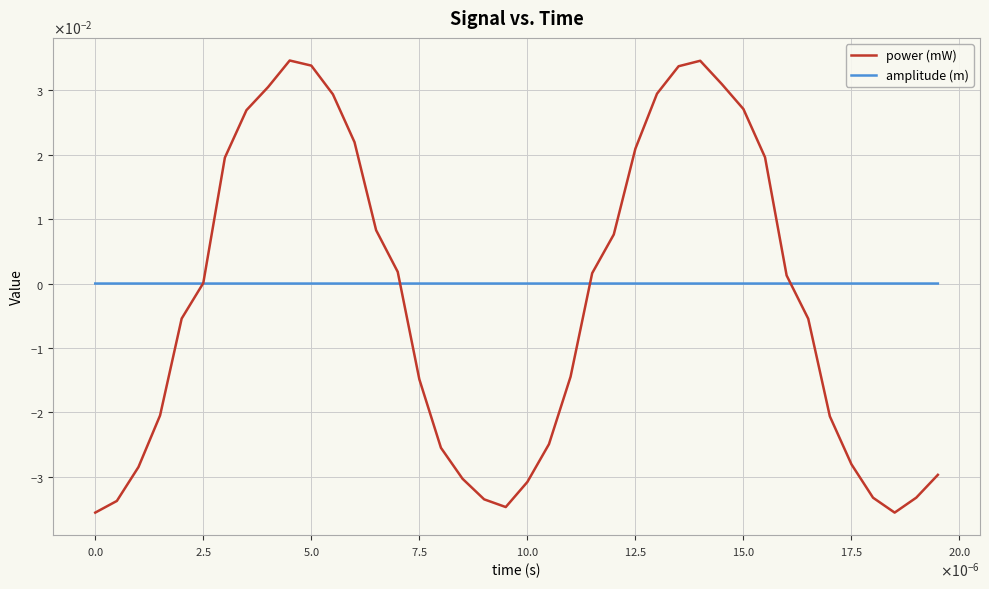

True or false: power (mW) and amplitude (m) intersect in this chart.

True